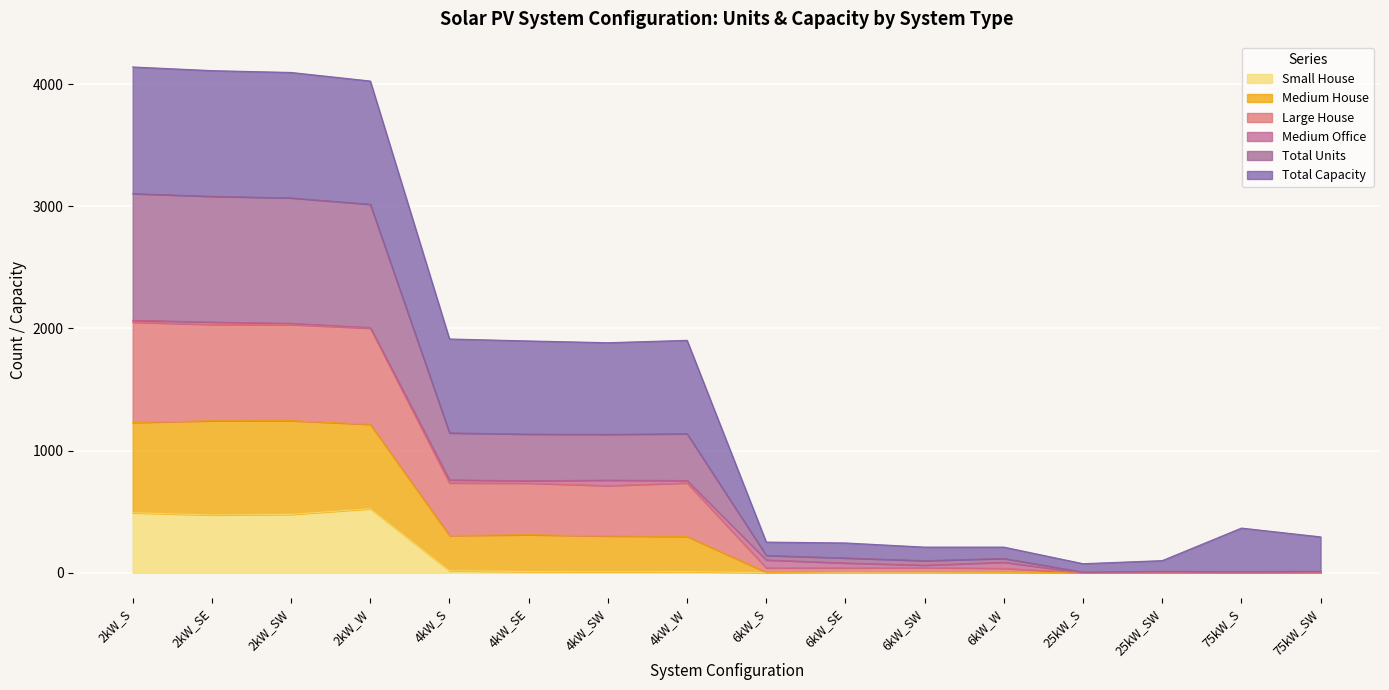

At which category does Total Units reach its first local valley?

4kW_SW